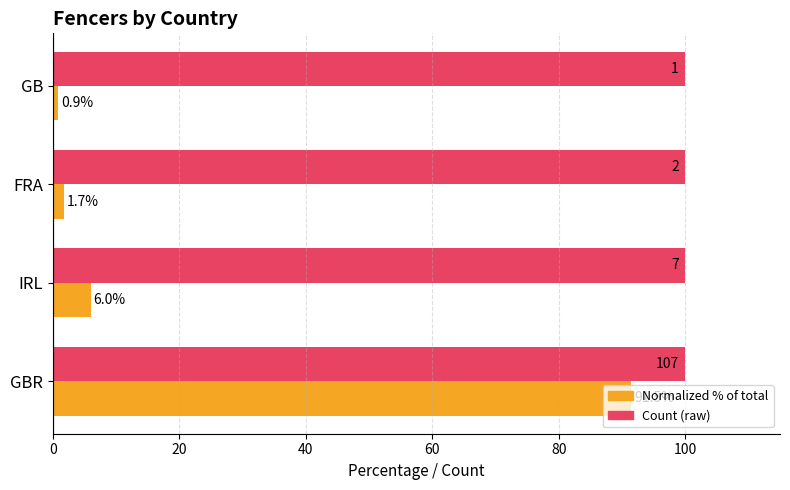

At which category is the sum across all series the highest?

GBR